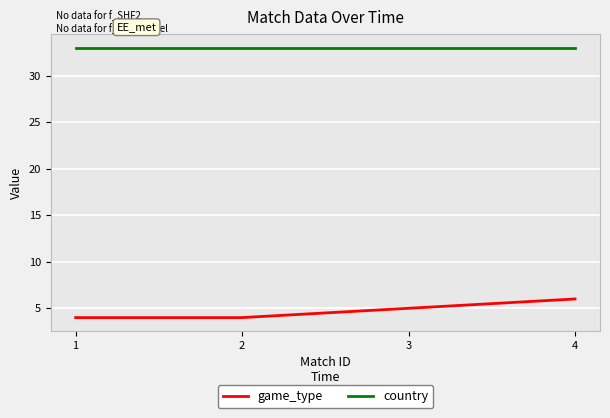

True or false: country and game_type cross at least once.

False